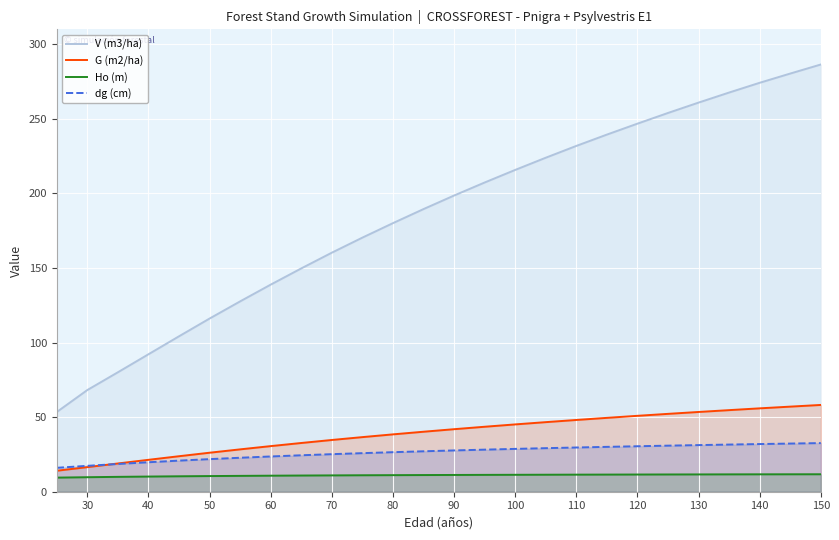

Reading left to right, what are all the values shown in this chart?

V (m3/ha): 53.4	68.2	80.1	92.2	104.2	116.1	127.6	138.8	149.7	160.3	170.4	180.1	189.5	198.6	207.3	215.8	223.9	231.8	239.4	246.8	253.9	260.9	267.6	274.2	280.4	286.4
G (m2/ha): 14.1	16.5	18.9	21.4	23.8	26.1	28.4	30.6	32.7	34.7	36.6	38.5	40.2	41.9	43.6	45.1	46.6	48.1	49.5	50.9	52.2	53.5	54.7	55.9	57.0	58.2
Ho (m): 9.5	9.7	10.0	10.2	10.3	10.5	10.6	10.8	10.9	10.9	11.0	11.1	11.2	11.2	11.3	11.3	11.4	11.4	11.5	11.5	11.6	11.6	11.6	11.7	11.7	11.7
dg (cm): 16.0	17.4	18.6	19.8	20.9	21.9	22.8	23.6	24.4	25.2	25.9	26.5	27.1	27.7	28.2	28.7	29.2	29.6	30.1	30.5	30.9	31.3	31.6	32.0	32.3	32.6